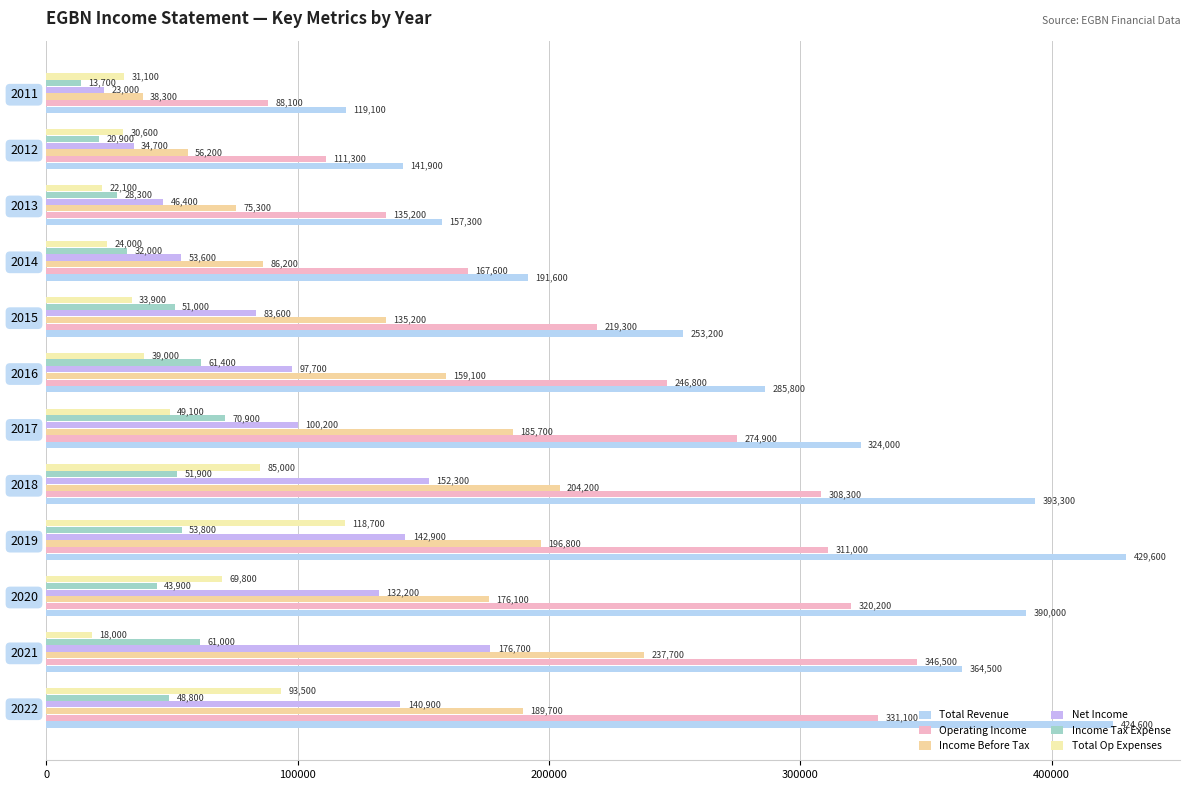

How many distinct data groups are displayed?

6